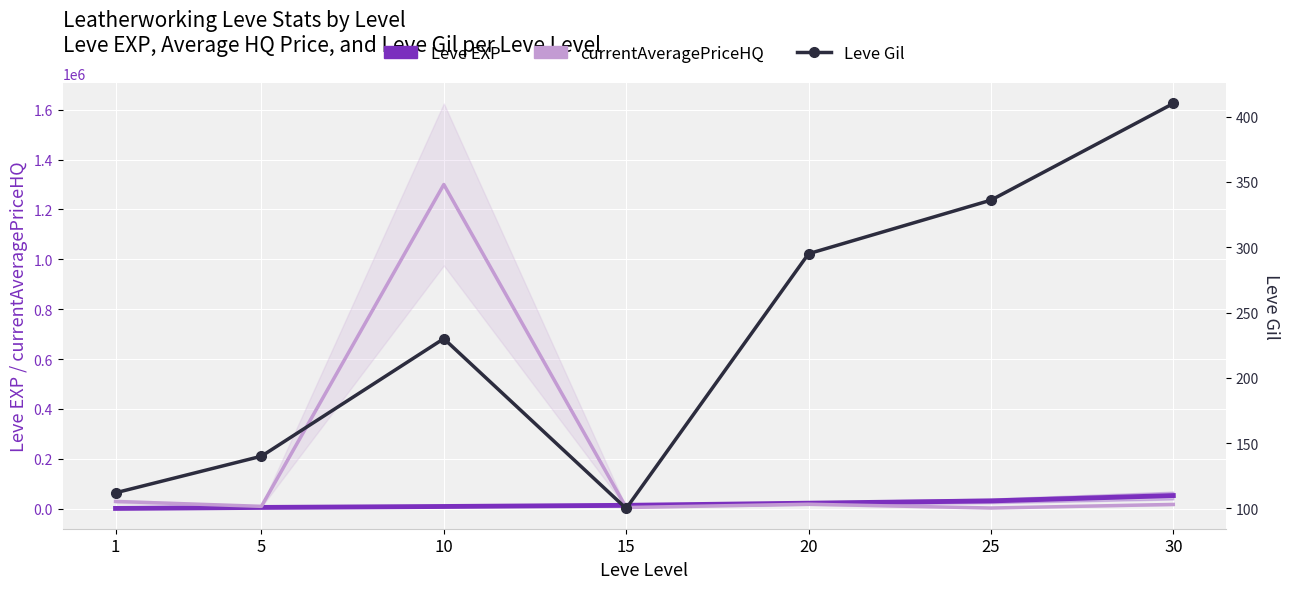

The Leve Gil series shows 230.0 at 10. True or false?

True